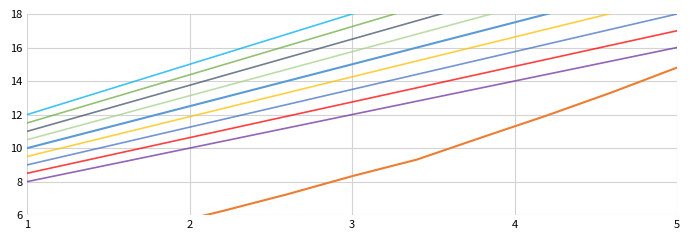

The value of Poèet ståpcov at 3 is 15.8. True or false?

True